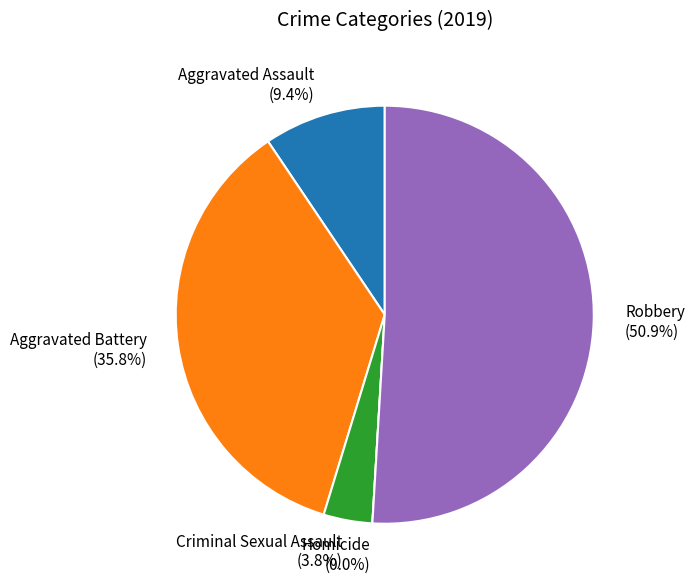

Rank the categories by value from highest to lowest.

Robbery, Aggravated Battery, Aggravated Assault, Criminal Sexual Assault, Homicide